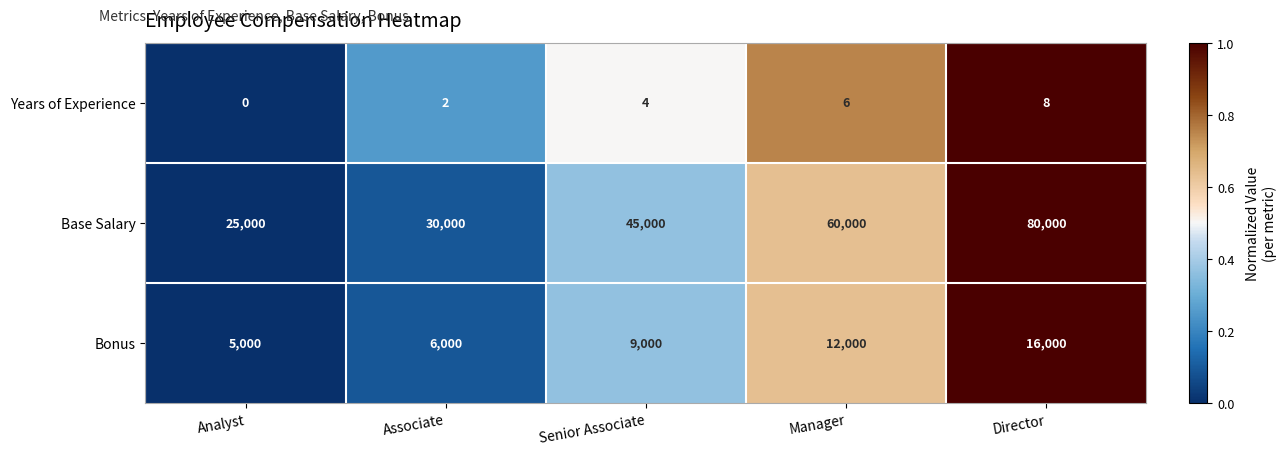

What is the total value across all series at Manager?

72006